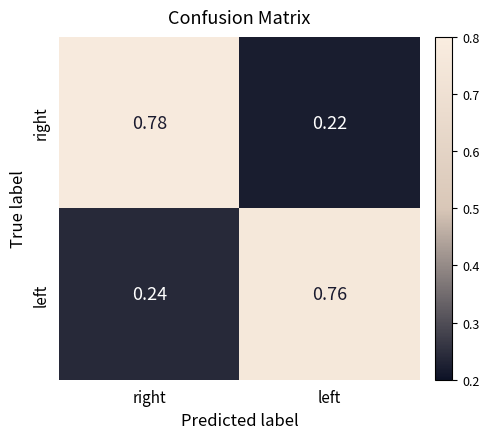

At which label does left reach its minimum?

right